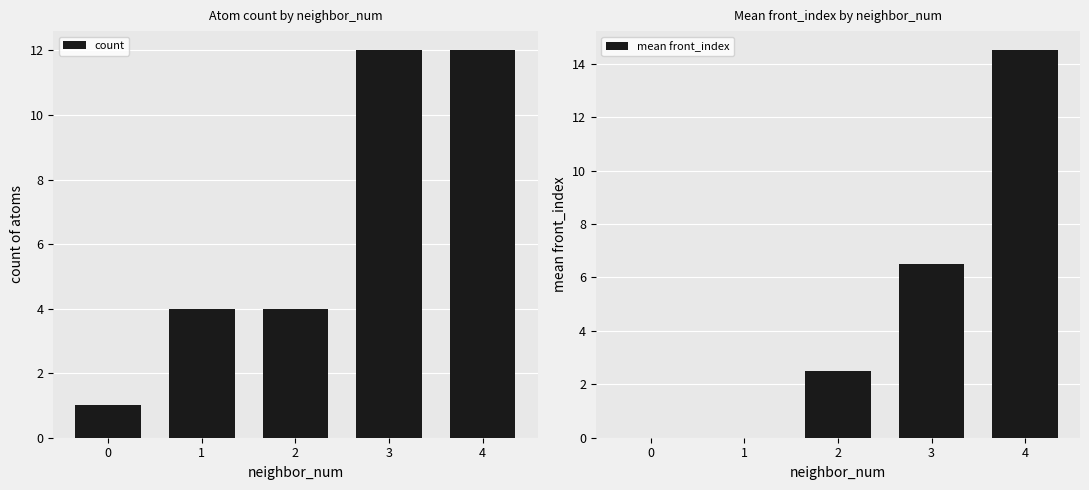

At which category is the sum across all series the highest?

4